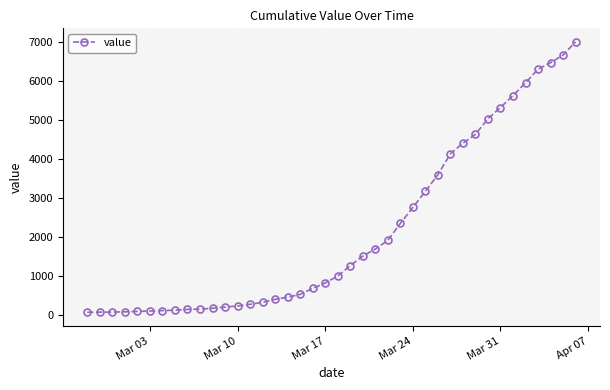

What is the greatest value displayed?

7004